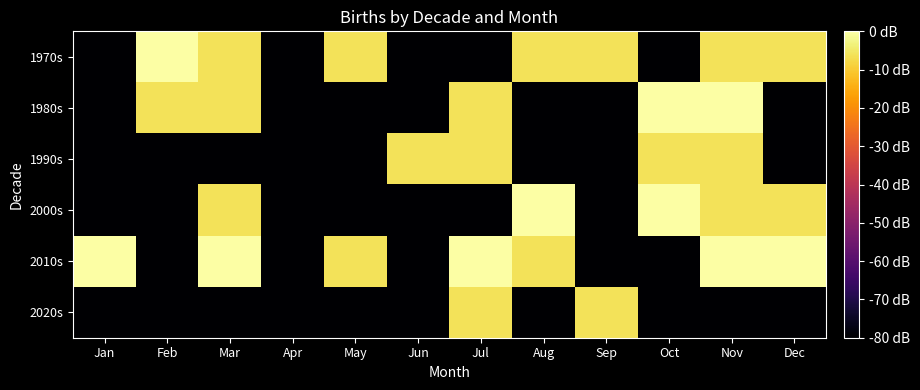

Reading left to right, list all the values displayed in this chart.

1970s: Jan=-80.0	Feb=0.0	Mar=-6.0	Apr=-80.0	May=-6.0	Jun=-80.0	Jul=-80.0	Aug=-6.0	Sep=-6.0	Oct=-80.0	Nov=-6.0	Dec=-6.0
1980s: Jan=-80.0	Feb=-6.0	Mar=-6.0	Apr=-80.0	May=-80.0	Jun=-80.0	Jul=-6.0	Aug=-80.0	Sep=-80.0	Oct=0.0	Nov=0.0	Dec=-80.0
1990s: Jan=-80.0	Feb=-80.0	Mar=-80.0	Apr=-80.0	May=-80.0	Jun=-6.0	Jul=-6.0	Aug=-80.0	Sep=-80.0	Oct=-6.0	Nov=-6.0	Dec=-80.0
2000s: Jan=-80.0	Feb=-80.0	Mar=-6.0	Apr=-80.0	May=-80.0	Jun=-80.0	Jul=-80.0	Aug=0.0	Sep=-80.0	Oct=0.0	Nov=-6.0	Dec=-6.0
2010s: Jan=0.0	Feb=-80.0	Mar=0.0	Apr=-80.0	May=-6.0	Jun=-80.0	Jul=0.0	Aug=-6.0	Sep=-80.0	Oct=-80.0	Nov=0.0	Dec=0.0
2020s: Jan=-80.0	Feb=-80.0	Mar=-80.0	Apr=-80.0	May=-80.0	Jun=-80.0	Jul=-6.0	Aug=-80.0	Sep=-6.0	Oct=-80.0	Nov=-80.0	Dec=-80.0